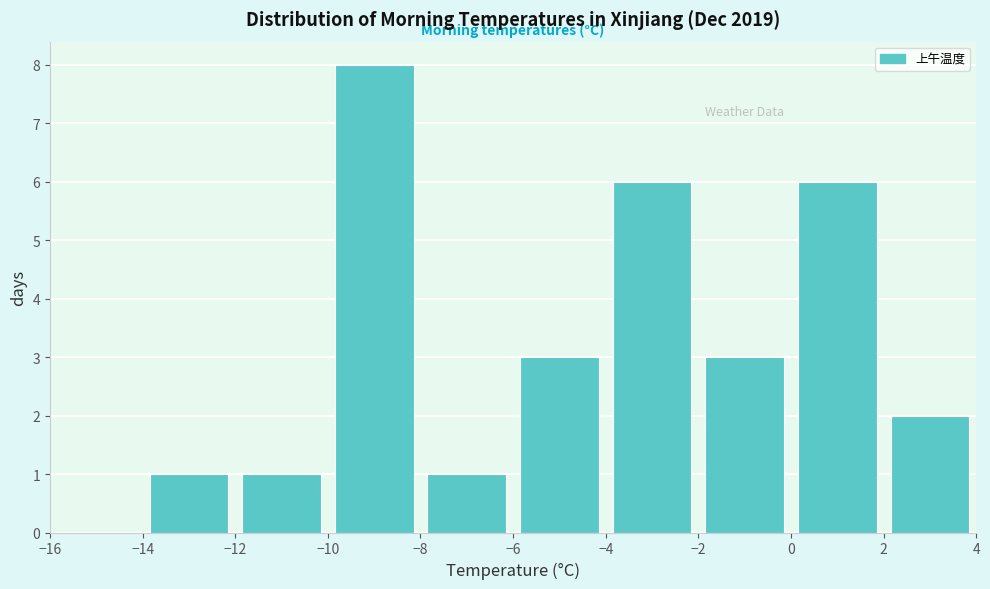

How tall is the bar that spans 2 to 4 on the x-axis? The values are not printed on the chart, so give them approximately, as read against the axis.

2